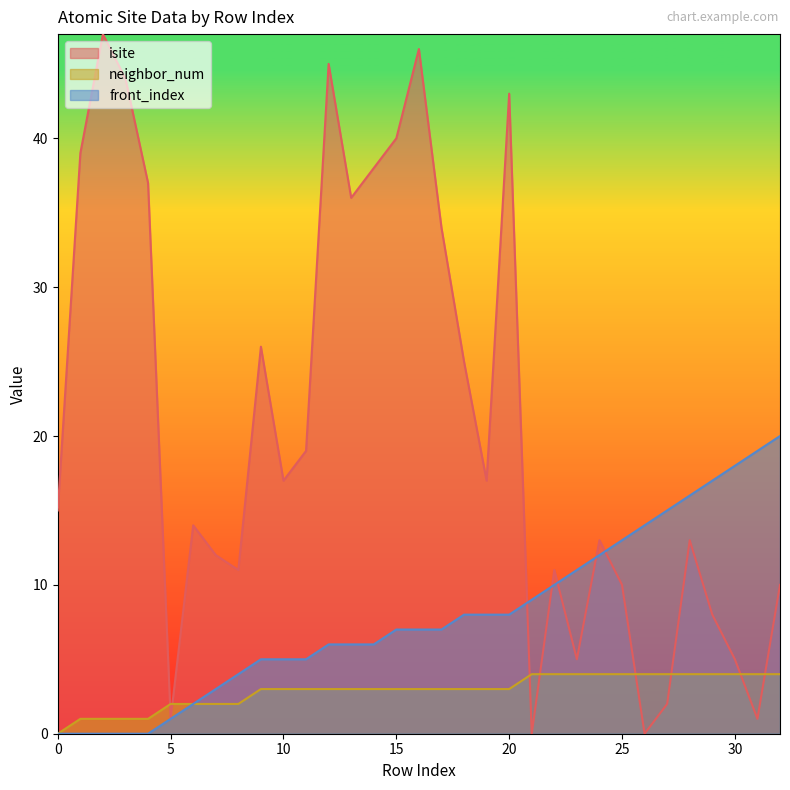

Reading right to left, what are all the values shown in this chart?

isite: 10	1	5	8	13	2	0	10	13	5	11	0	43	17	25	34	46	40	38	36	45	19	17	26	11	12	14	1	37	44	47	39	15
neighbor_num: 4	4	4	4	4	4	4	4	4	4	4	4	3	3	3	3	3	3	3	3	3	3	3	3	2	2	2	2	1	1	1	1	0
front_index: 20	19	18	17	16	15	14	13	12	11	10	9	8	8	8	7	7	7	6	6	6	5	5	5	4	3	2	1	0	0	0	0	0